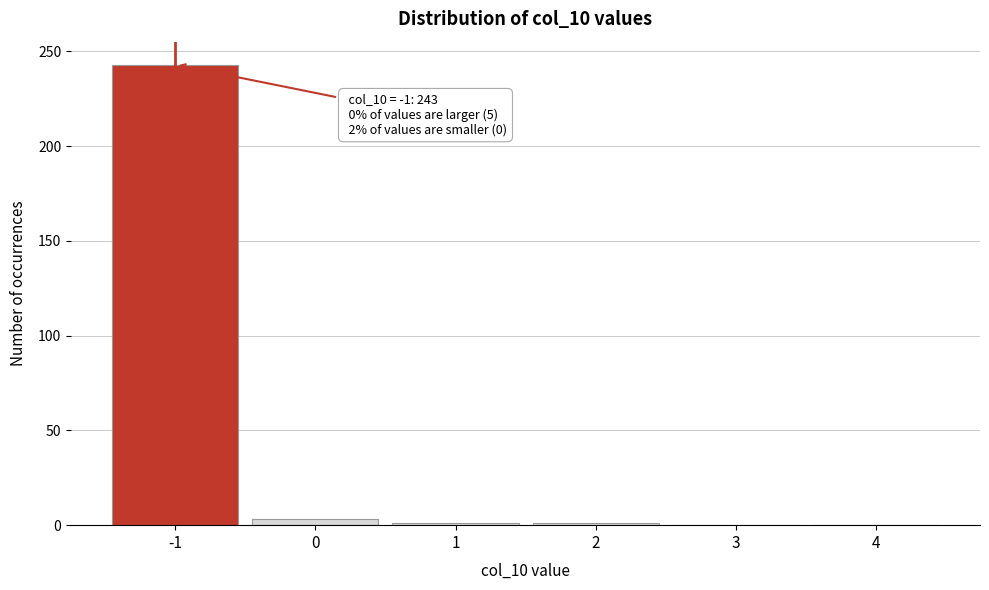

Over which range of the x-axis is the bar tallest?

-1.5 to -0.5